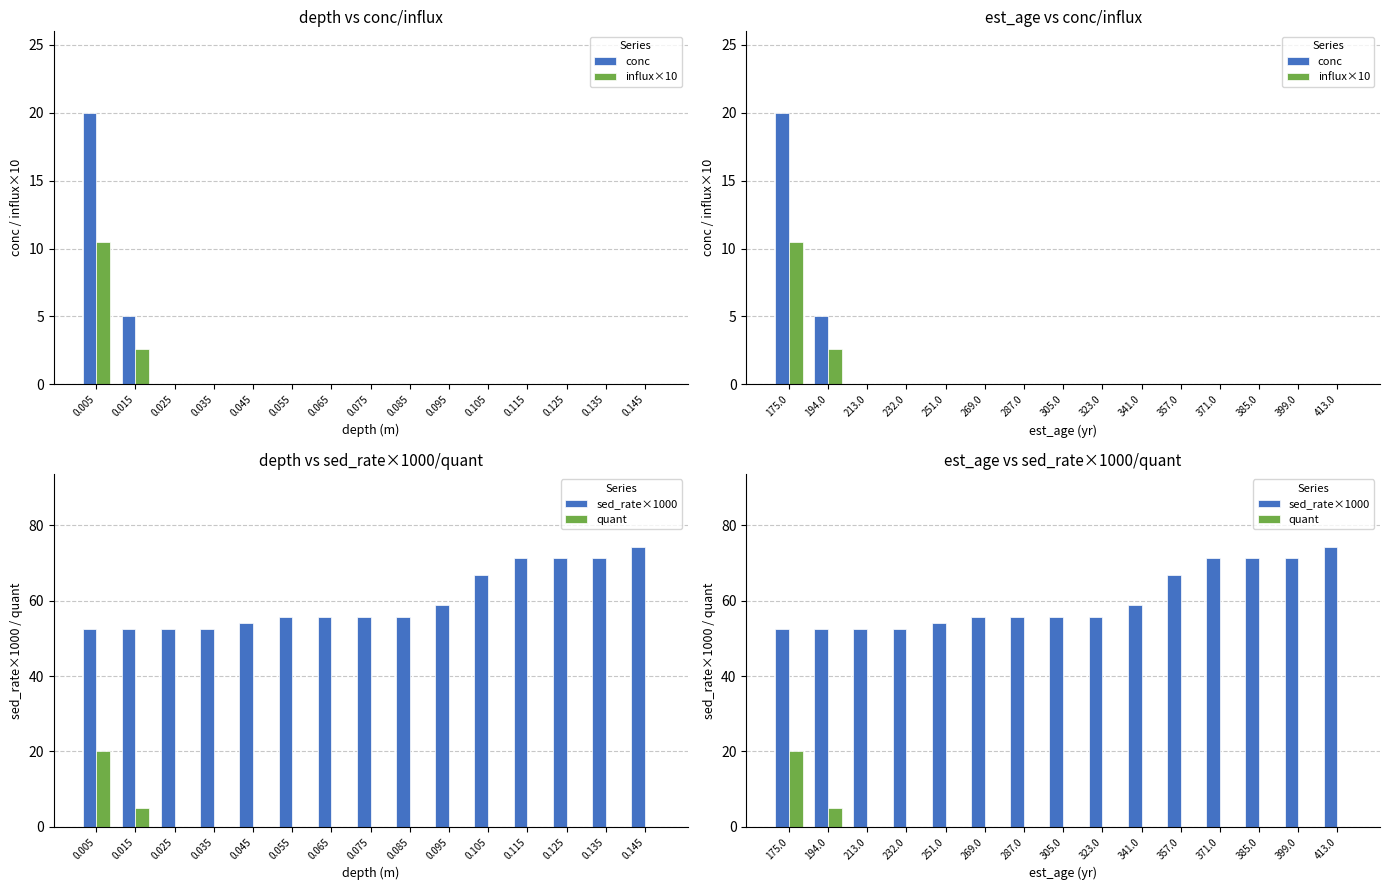

Reading right to left, extract all data points from this chart.

conc: 0.0	0.0	0.0	0.0	0.0	0.0	0.0	0.0	0.0	0.0	0.0	0.0	0.0	5.0	20.0
influx×10: 0.0	0.0	0.0	0.0	0.0	0.0	0.0	0.0	0.0	0.0	0.0	0.0	0.0	2.6	10.5
sed_rate×1000: 74.1	71.4	71.4	71.4	66.7	58.8	55.6	55.6	55.6	55.6	54.1	52.6	52.6	52.6	52.6
quant: 0.0	0.0	0.0	0.0	0.0	0.0	0.0	0.0	0.0	0.0	0.0	0.0	0.0	5.0	20.0